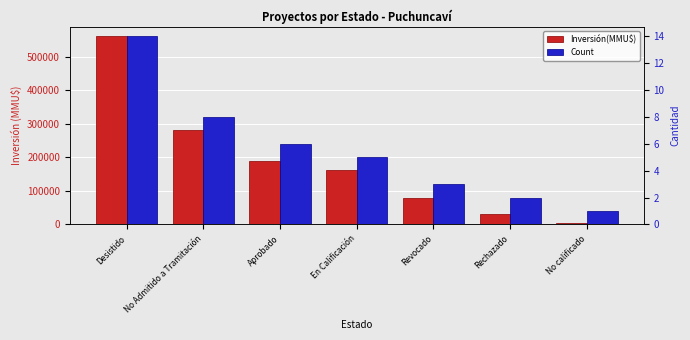

At how many categories does at least one series exceed 108513?

4